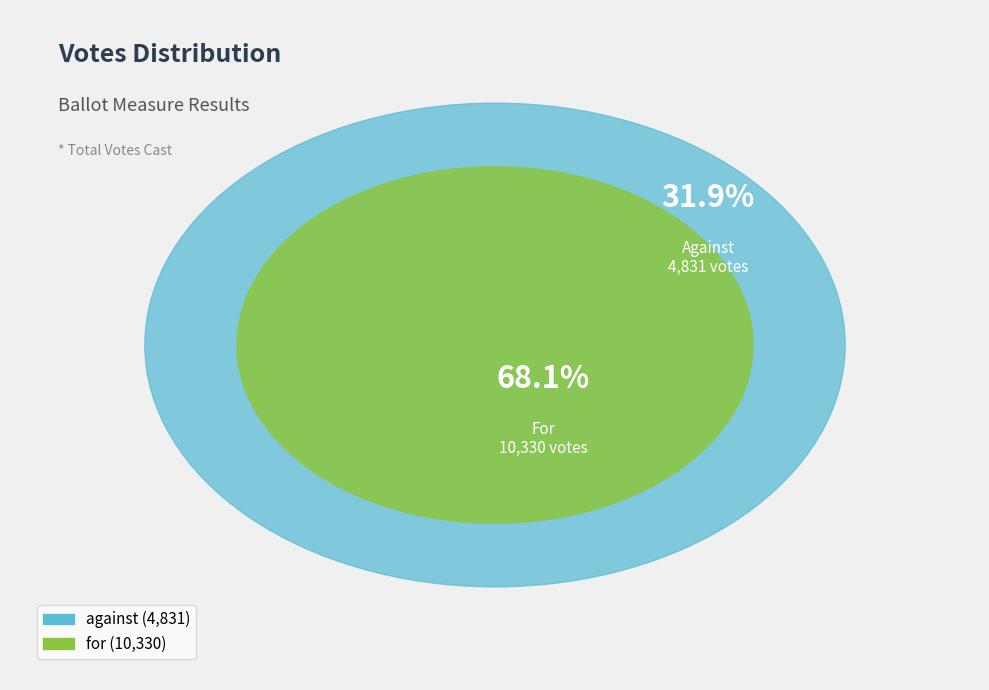

Which category has the biggest portion of the pie?

for